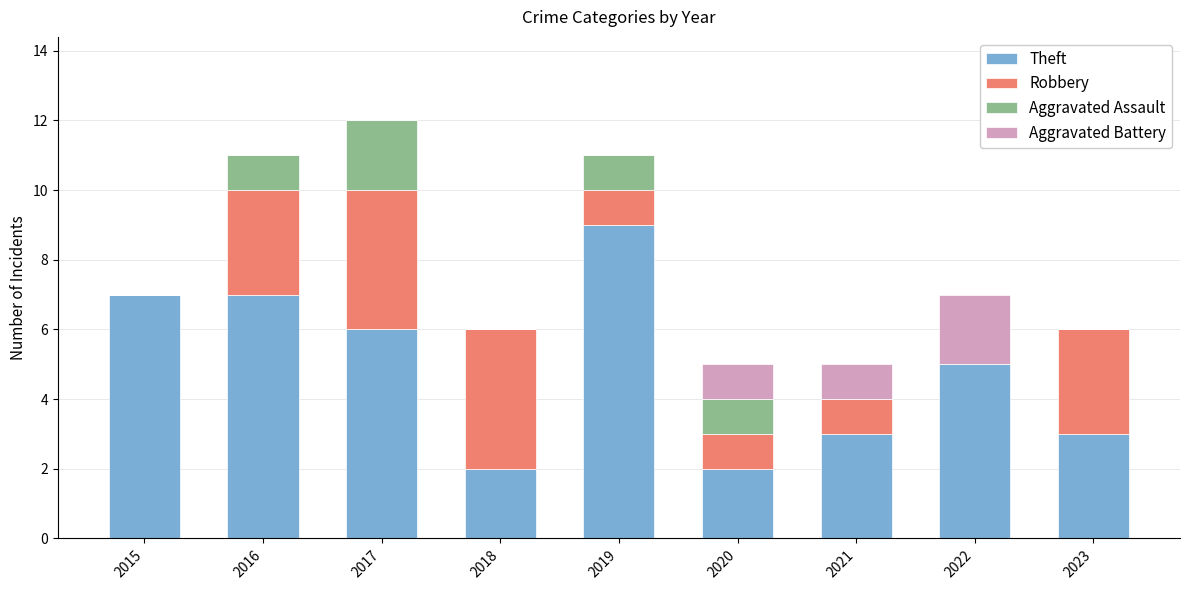

What is the maximum value for Theft?

9